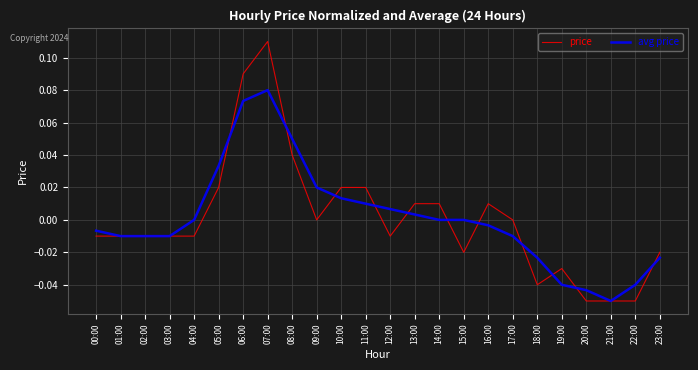

At 14:00, list the series in order from smallest to largest.

avg price, price